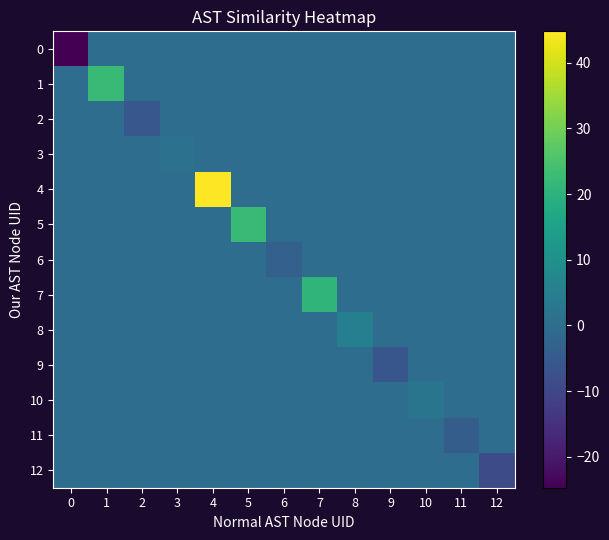

Reading left to right, list all the values displayed in this chart.

row_0: -24.7	0.0	0.0	0.0	0.0	0.0	0.0	0.0	0.0	0.0	0.0	0.0	0.0
row_1: 0.0	22.1	0.0	0.0	0.0	0.0	0.0	0.0	0.0	0.0	0.0	0.0	0.0
row_2: 0.0	0.0	-5.8	0.0	0.0	0.0	0.0	0.0	0.0	0.0	0.0	0.0	0.0
row_3: 0.0	0.0	0.0	1.2	0.0	0.0	0.0	0.0	0.0	0.0	0.0	0.0	0.0
row_4: 0.0	0.0	0.0	0.0	44.8	0.0	0.0	0.0	0.0	0.0	0.0	0.0	0.0
row_5: 0.0	0.0	0.0	0.0	0.0	22.0	0.0	0.0	0.0	0.0	0.0	0.0	0.0
row_6: 0.0	0.0	0.0	0.0	0.0	0.0	-3.5	0.0	0.0	0.0	0.0	0.0	0.0
row_7: 0.0	0.0	0.0	0.0	0.0	0.0	0.0	20.9	0.0	0.0	0.0	0.0	0.0
row_8: 0.0	0.0	0.0	0.0	0.0	0.0	0.0	0.0	5.4	0.0	0.0	0.0	0.0
row_9: 0.0	0.0	0.0	0.0	0.0	0.0	0.0	0.0	0.0	-6.2	0.0	0.0	0.0
row_10: 0.0	0.0	0.0	0.0	0.0	0.0	0.0	0.0	0.0	0.0	2.4	0.0	0.0
row_11: 0.0	0.0	0.0	0.0	0.0	0.0	0.0	0.0	0.0	0.0	0.0	-4.1	0.0
row_12: 0.0	0.0	0.0	0.0	0.0	0.0	0.0	0.0	0.0	0.0	0.0	0.0	-8.6